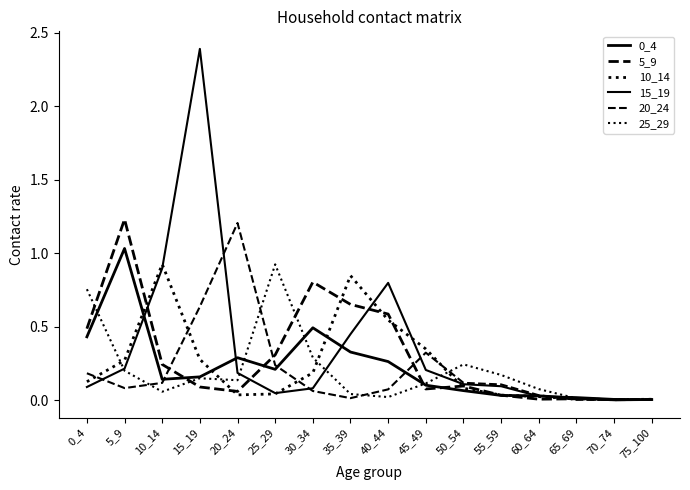

Is this an area chart (filled region under the line)?

No